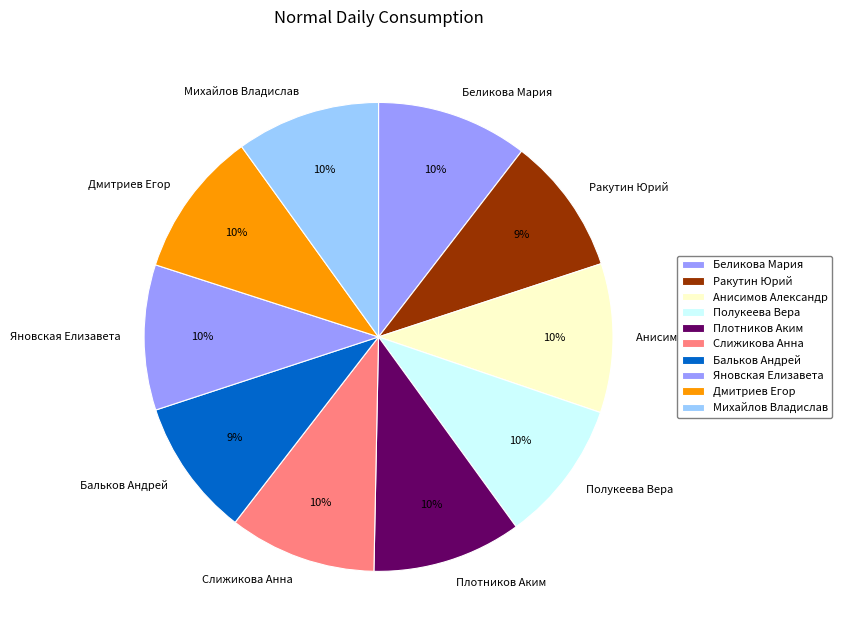

Do Бальков Андрей and Полукеева Вера together represent more than half of the pie?

No